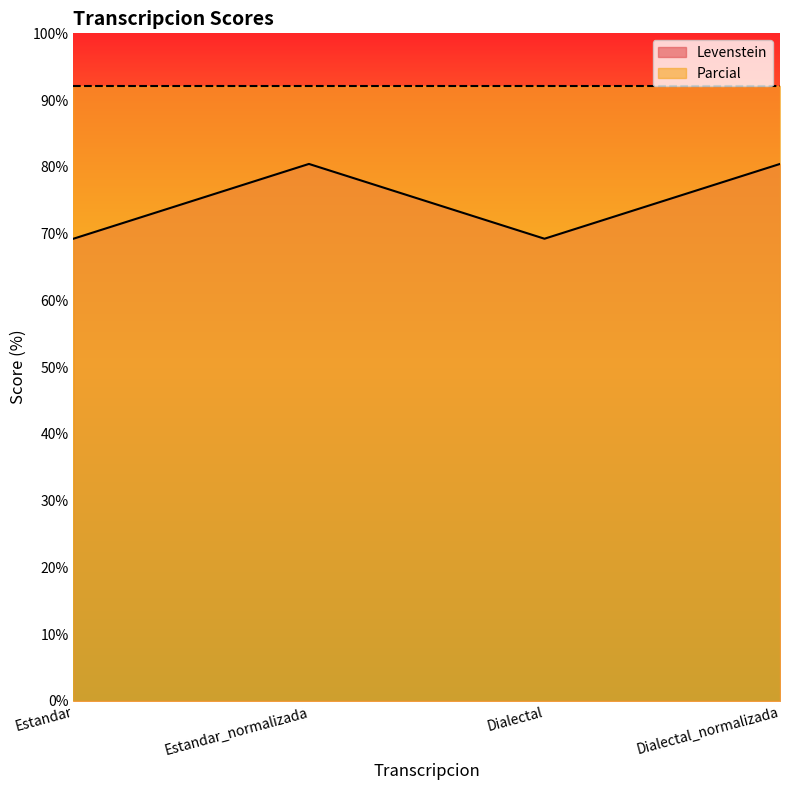

Rank the categories by value from highest to lowest.

Estandar_normalizada, Dialectal_normalizada, Estandar, Dialectal